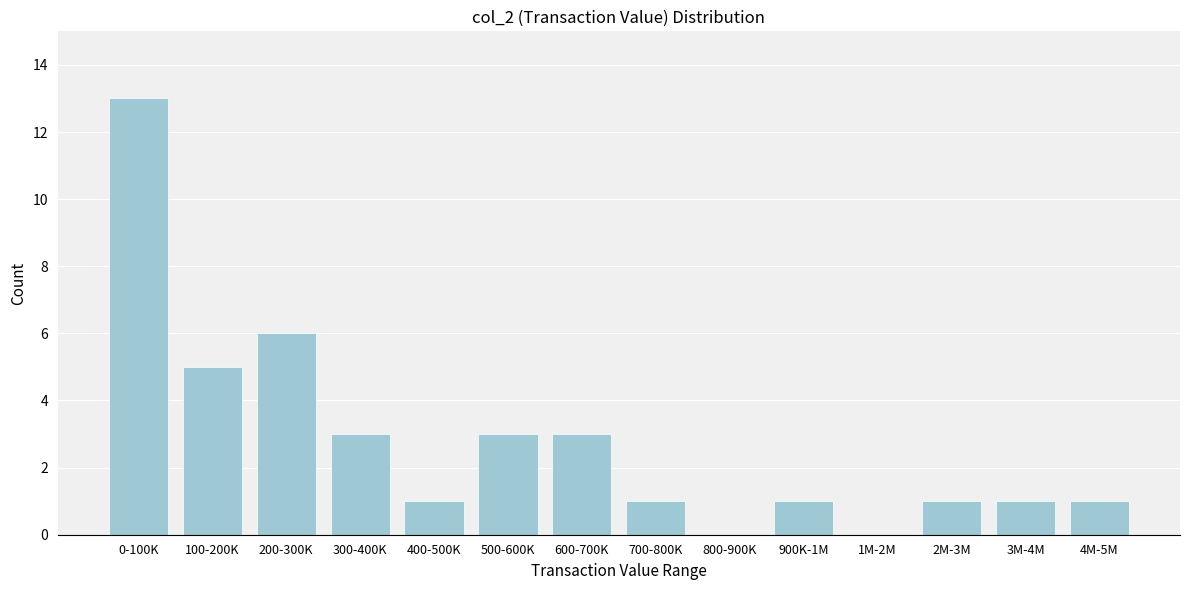

Reading right to left, list all the values displayed in this chart.

4M-5M=1	3M-4M=1	2M-3M=1	1M-2M=0	900K-1M=1	800-900K=0	700-800K=1	600-700K=3	500-600K=3	400-500K=1	300-400K=3	200-300K=6	100-200K=5	0-100K=13